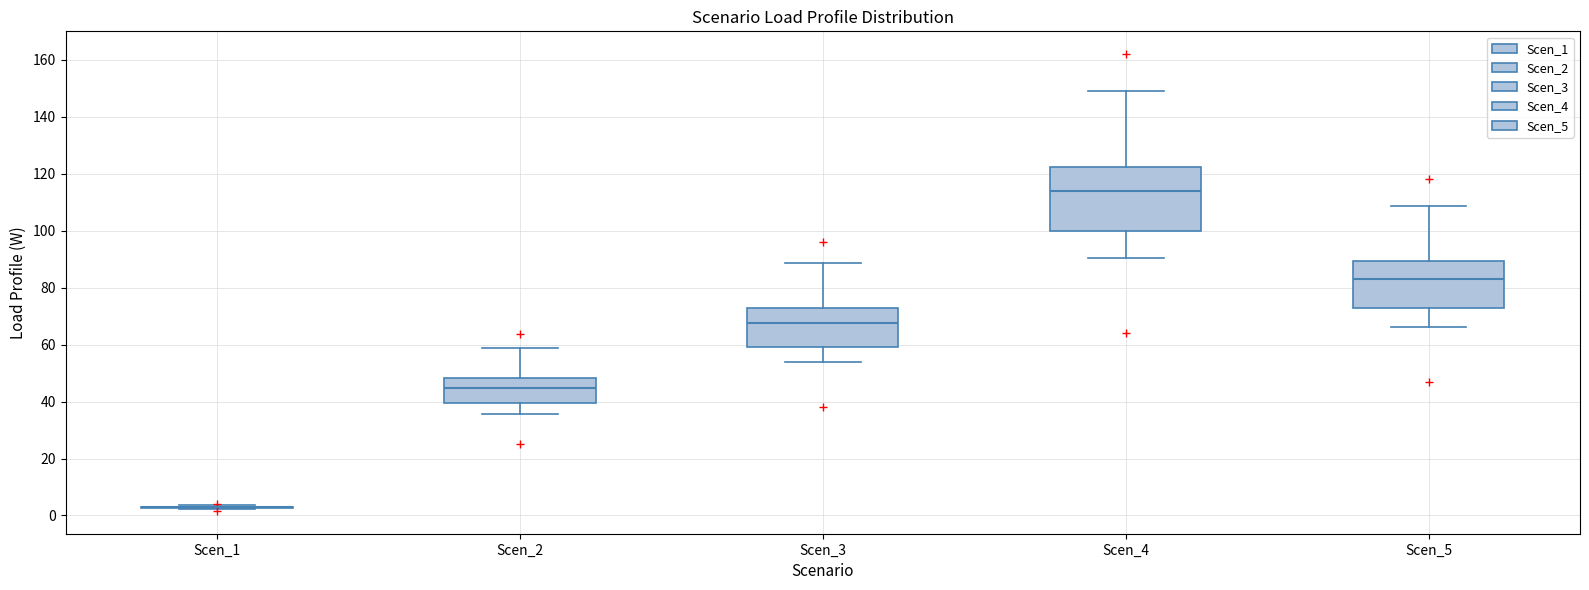

Comparing the boxes themselves (not the whiskers), which one is the tallest?

Scen_4